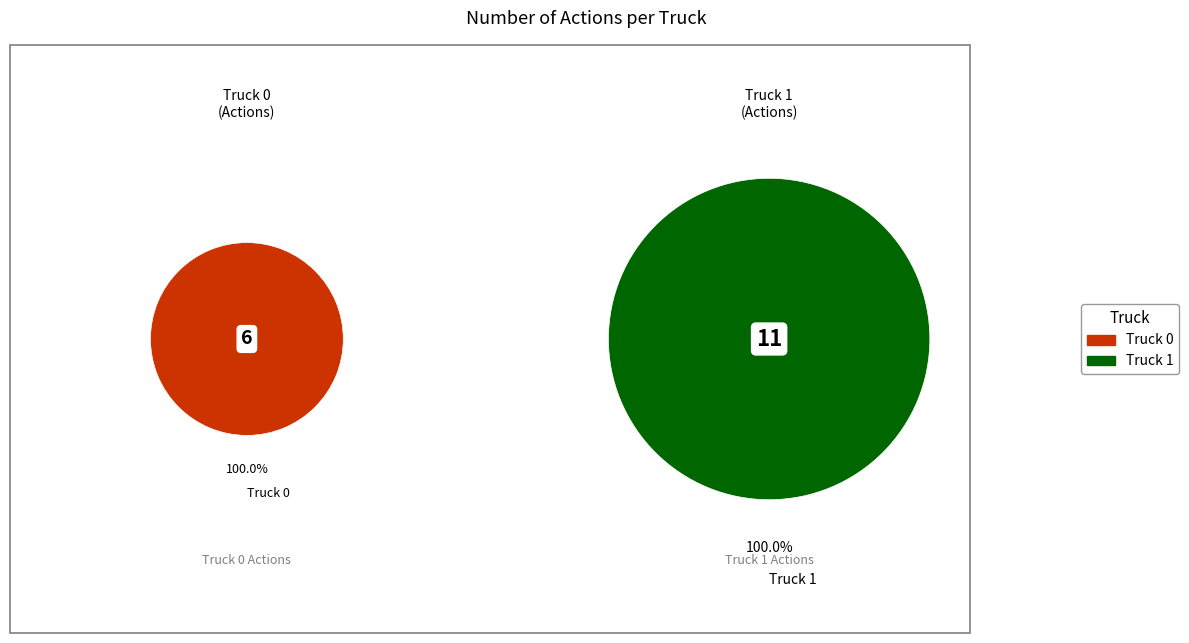

How many segments does this pie chart have?

2